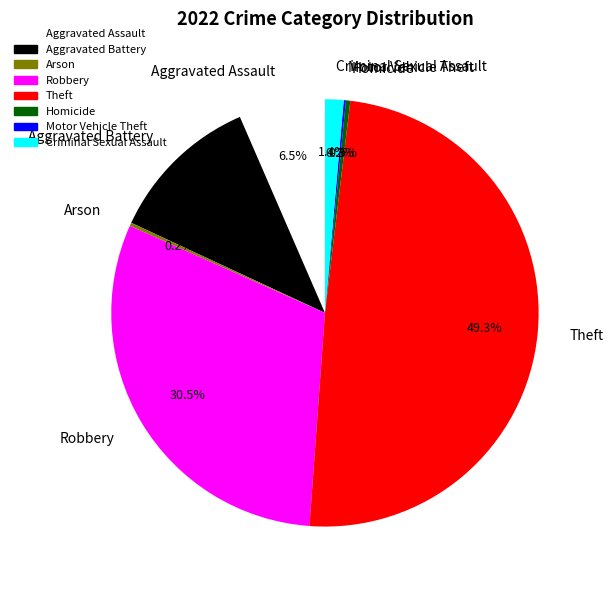

What is the largest slice in the pie chart?

Theft